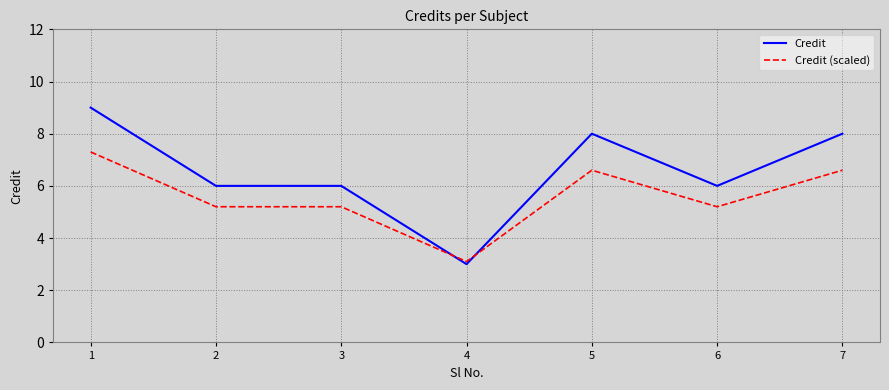

How many distinct data groups are displayed?

2